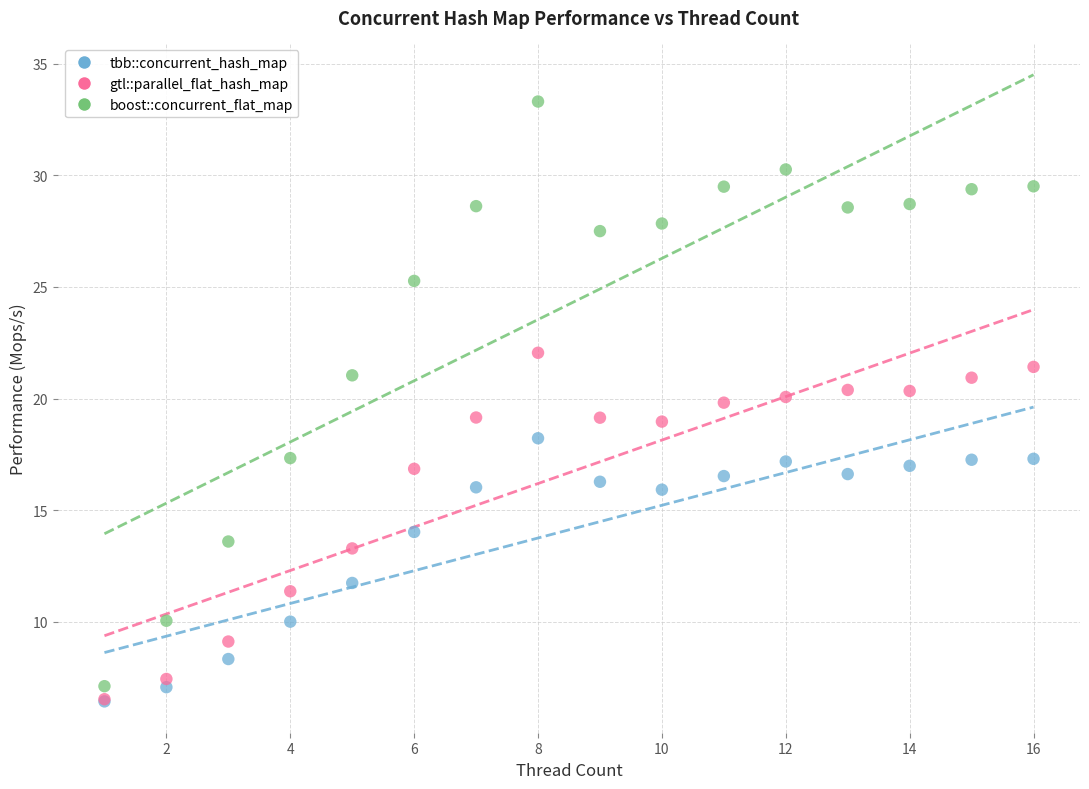

What are all the series names shown in the legend?

tbb::concurrent_hash_map, gtl::parallel_flat_hash_map, boost::concurrent_flat_map